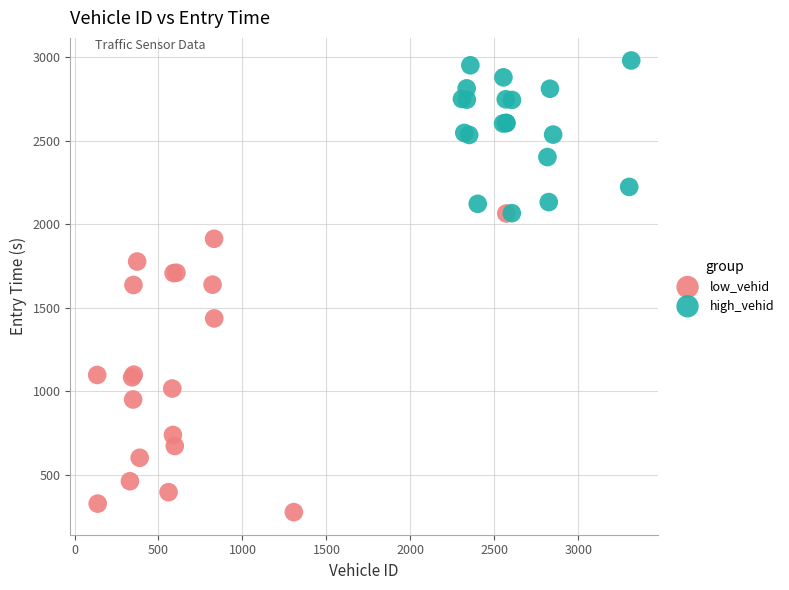

Which series has the widest spread of Y values?

low_vehid